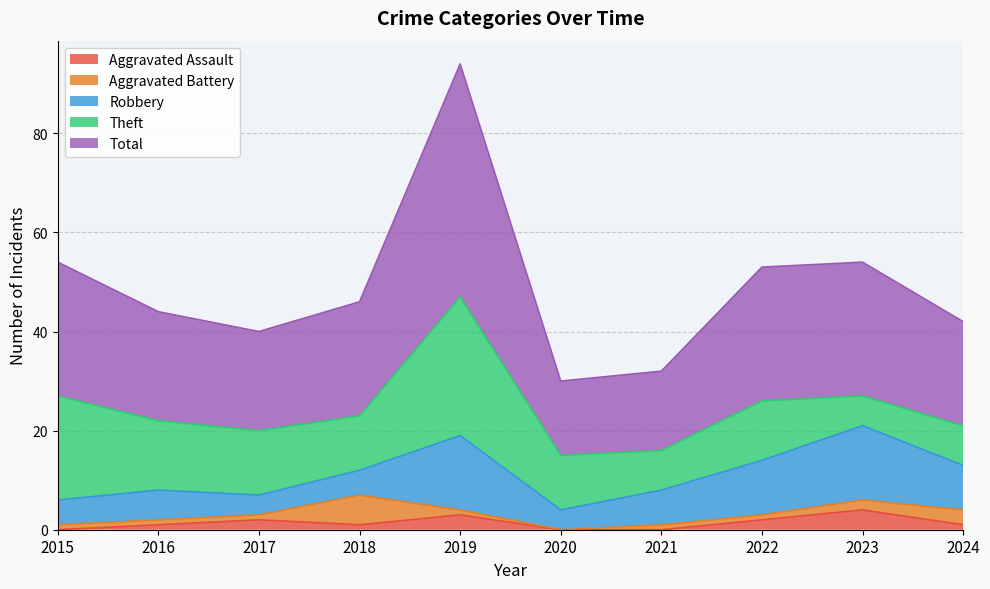

Read the Aggravated Assault value at 2019.

3